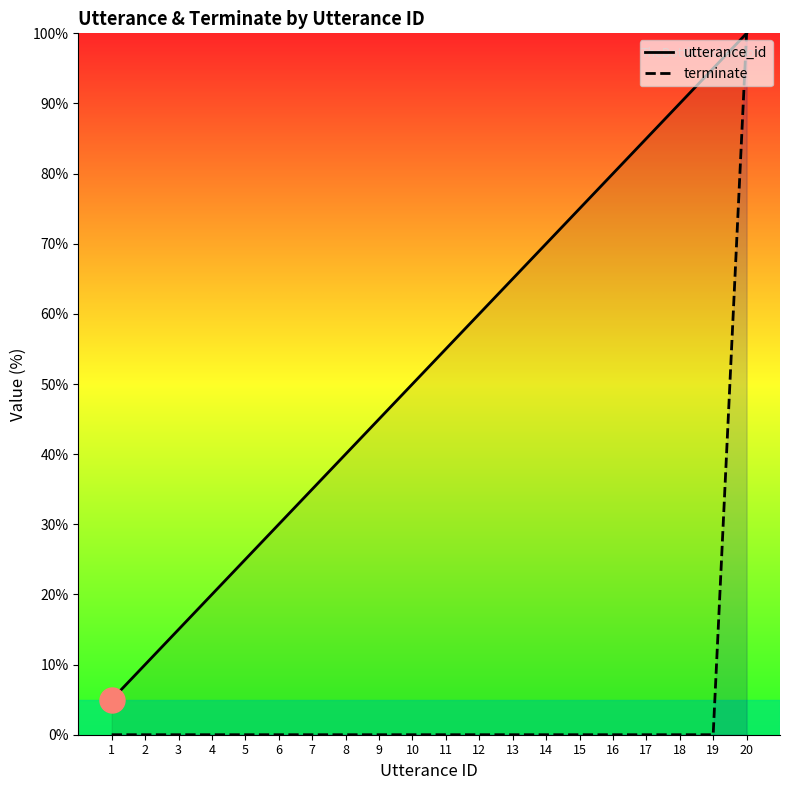

What are all the series names shown in the legend?

utterance_id, terminate